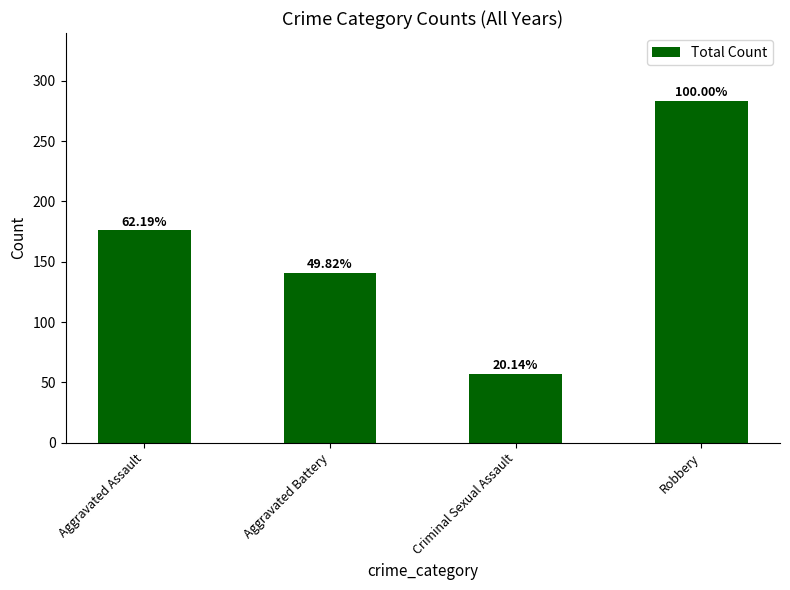

How many bars are there in total?

4